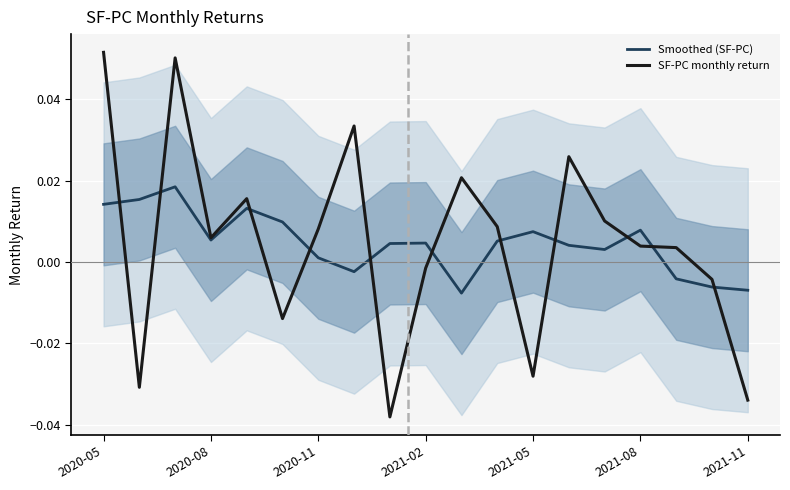

How many times do SF-PC monthly return and Smoothed (SF-PC) cross each other?

11